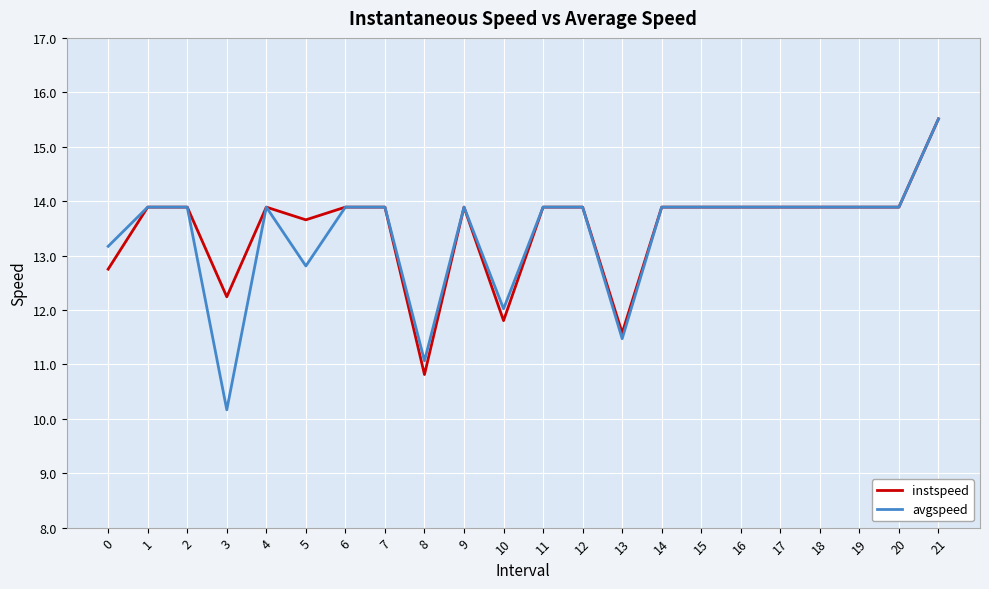

Which series changed the most between 12 and 13?

avgspeed